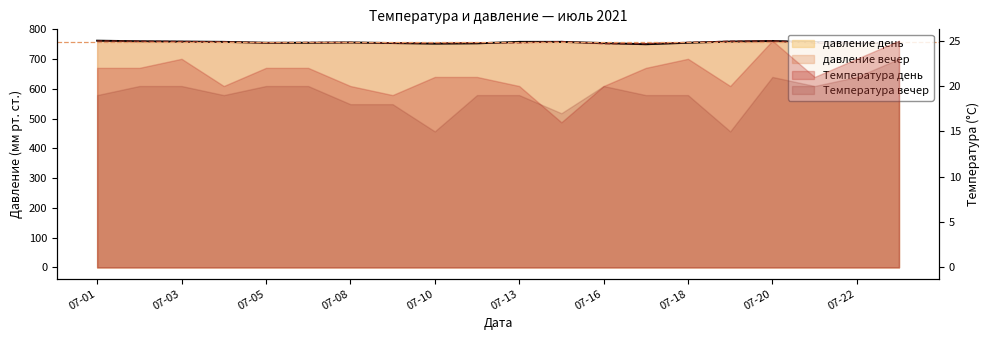

Which category has the highest value across all series?

07-01